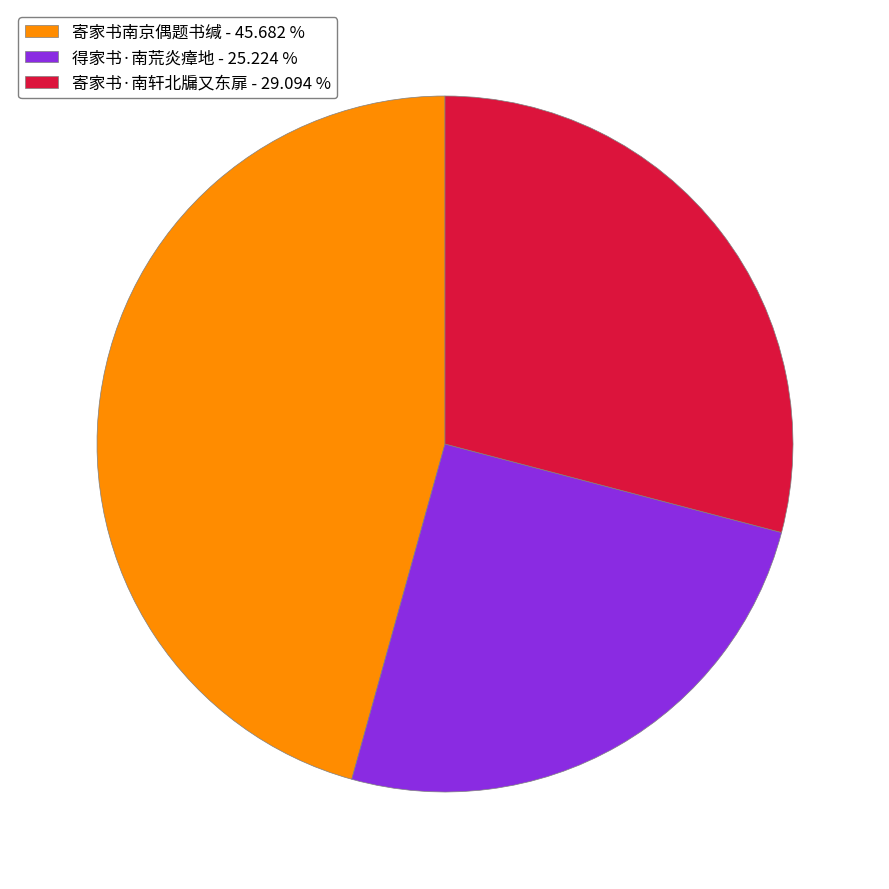

Which has a higher value, 得家书·南荒炎瘴地 or 寄家书南京偶题书缄?

寄家书南京偶题书缄